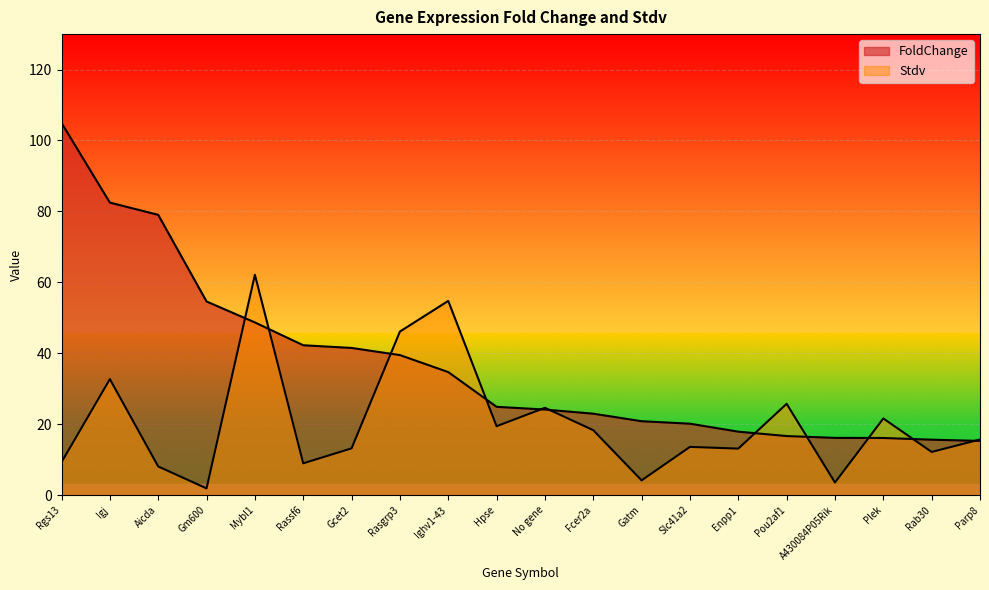

At Rab30, list the series in order from largest to smallest.

FoldChange, Stdv